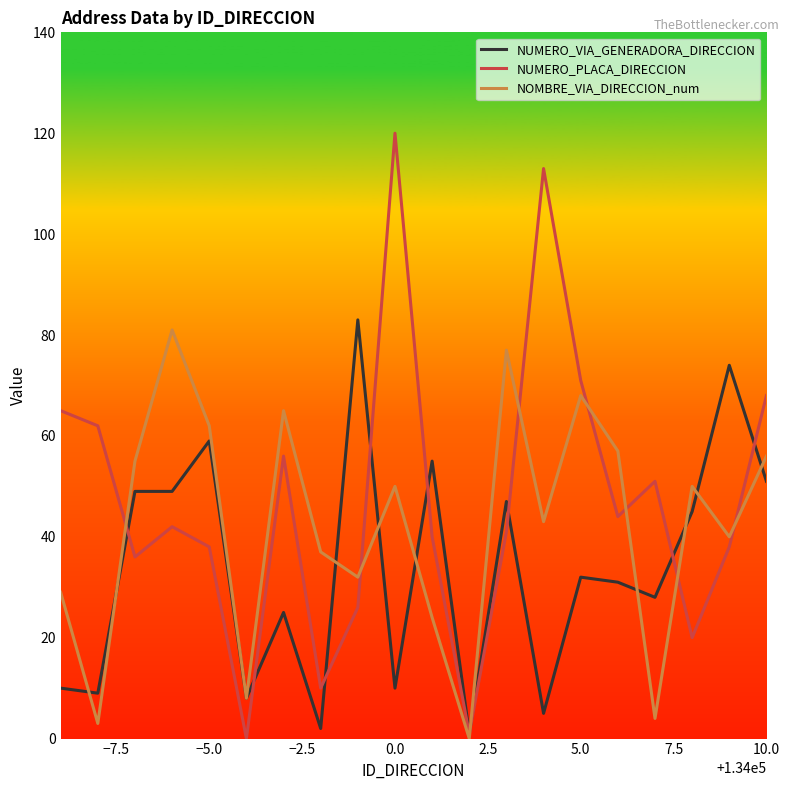

Rank the series by their average value, from lowest to highest.

NUMERO_VIA_GENERADORA_DIRECCION, NOMBRE_VIA_DIRECCION_num, NUMERO_PLACA_DIRECCION